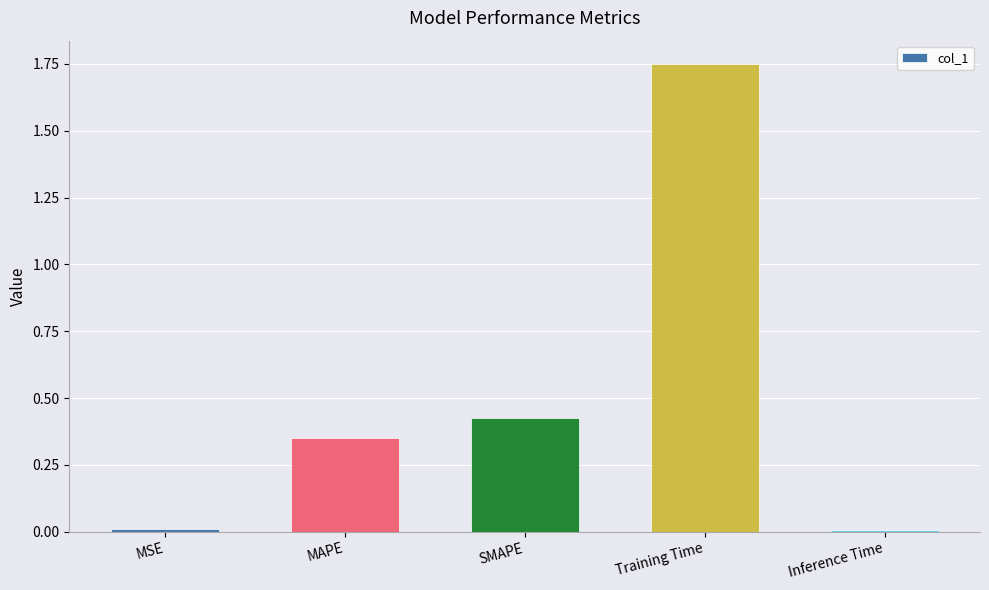

Is it true that the value at Inference Time is 0.0?

True